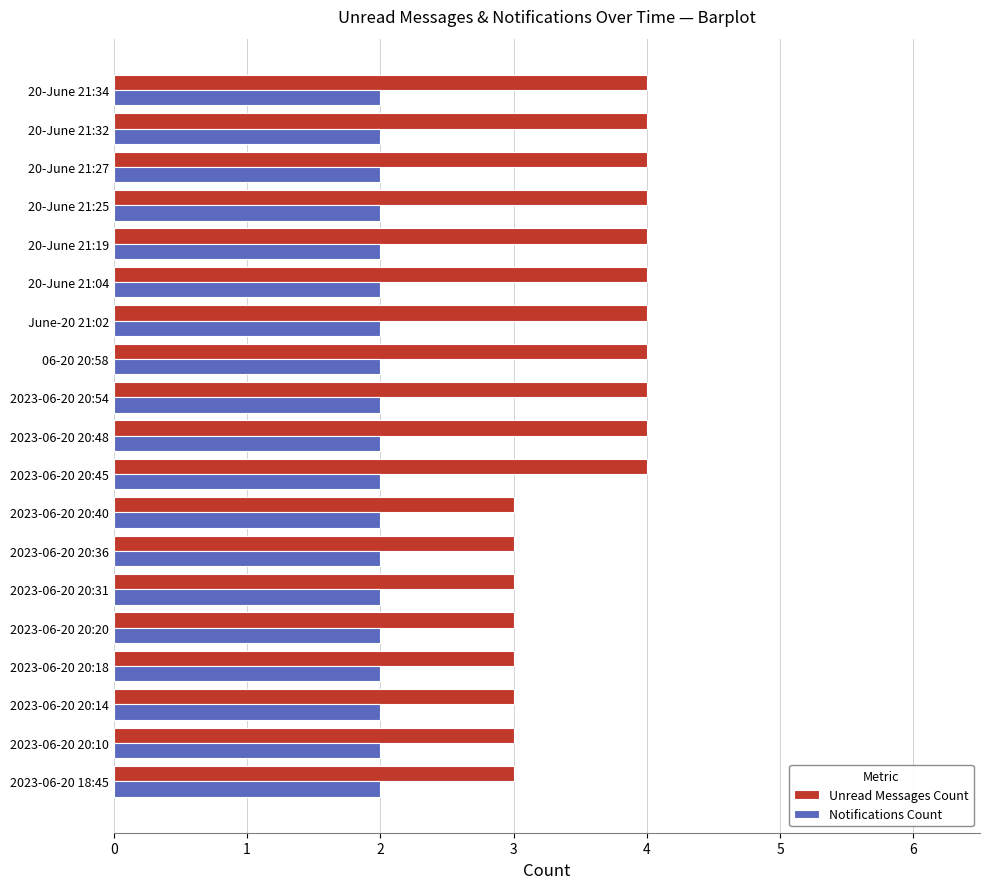

True or false: Notifications Count has a value of 2 at 2023-06-20 20:40.

True